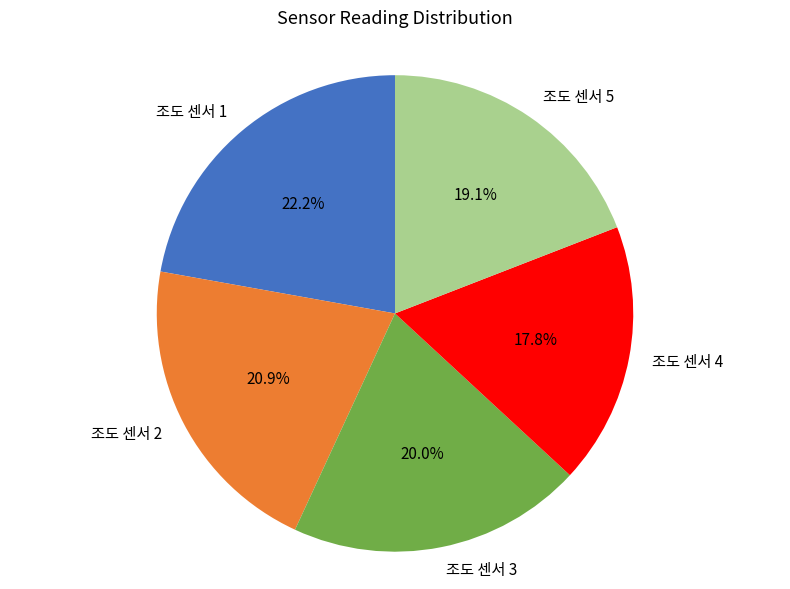

Does any single category account for the majority?

No